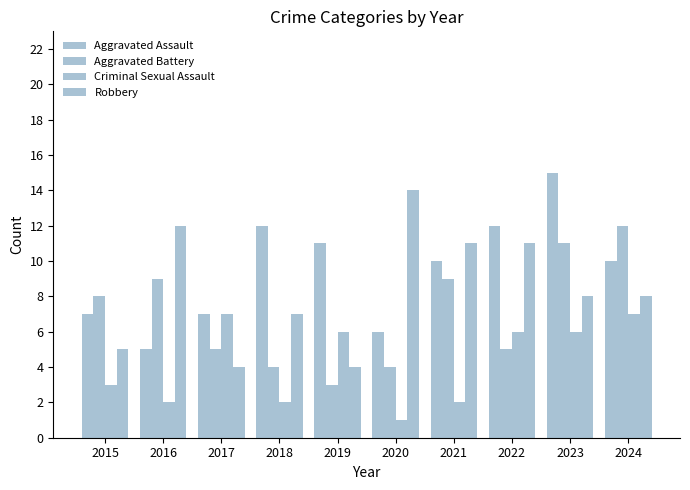

Reading right to left, extract all data points from this chart.

Aggravated Assault: 2024=10	2023=15	2022=12	2021=10	2020=6	2019=11	2018=12	2017=7	2016=5	2015=7
Aggravated Battery: 2024=12	2023=11	2022=5	2021=9	2020=4	2019=3	2018=4	2017=5	2016=9	2015=8
Criminal Sexual Assault: 2024=7	2023=6	2022=6	2021=2	2020=1	2019=6	2018=2	2017=7	2016=2	2015=3
Robbery: 2024=8	2023=8	2022=11	2021=11	2020=14	2019=4	2018=7	2017=4	2016=12	2015=5